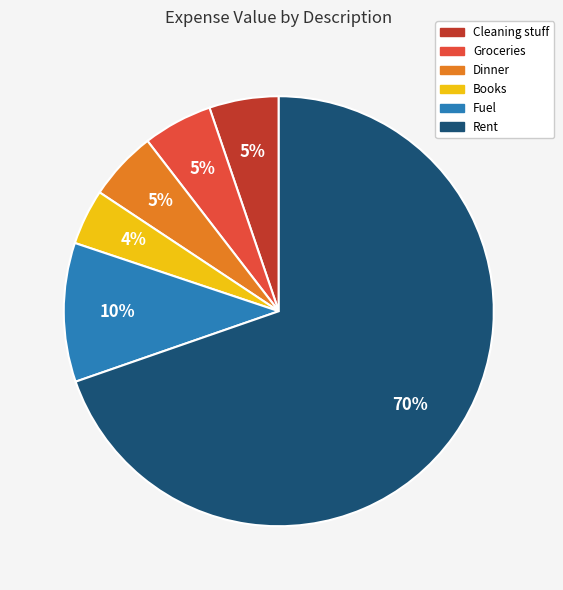

How many slices are in this pie chart?

6